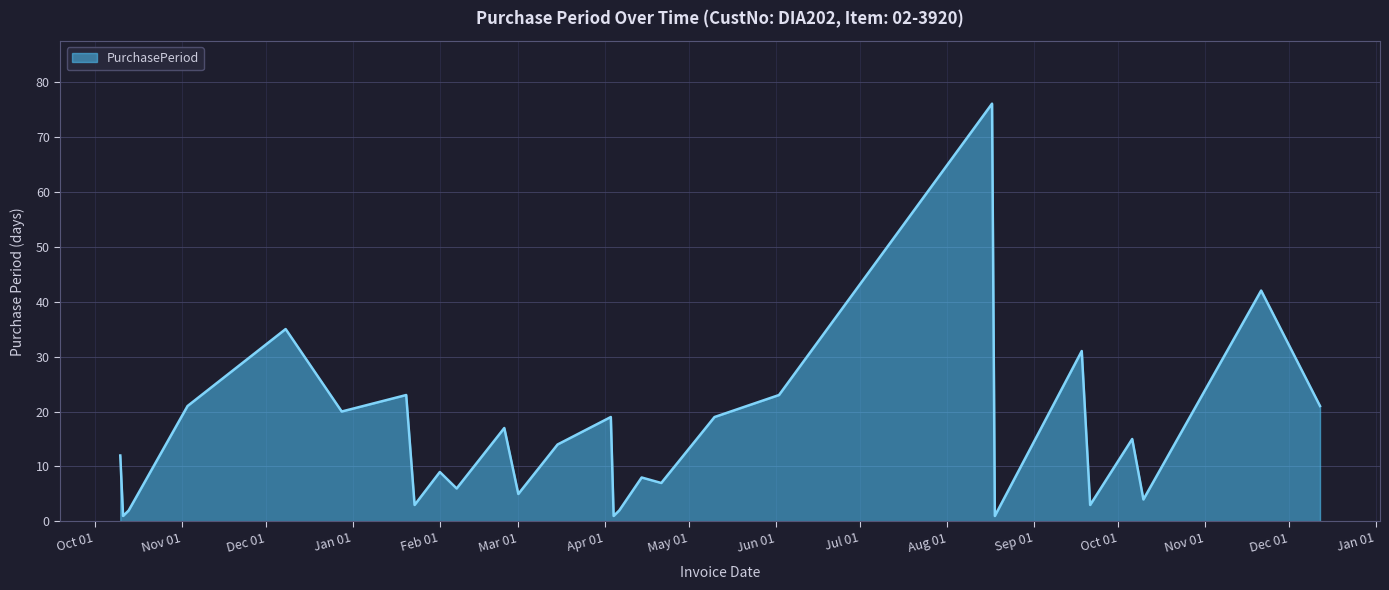

True or false: there are more than 2 points higher than both neighbors.

True